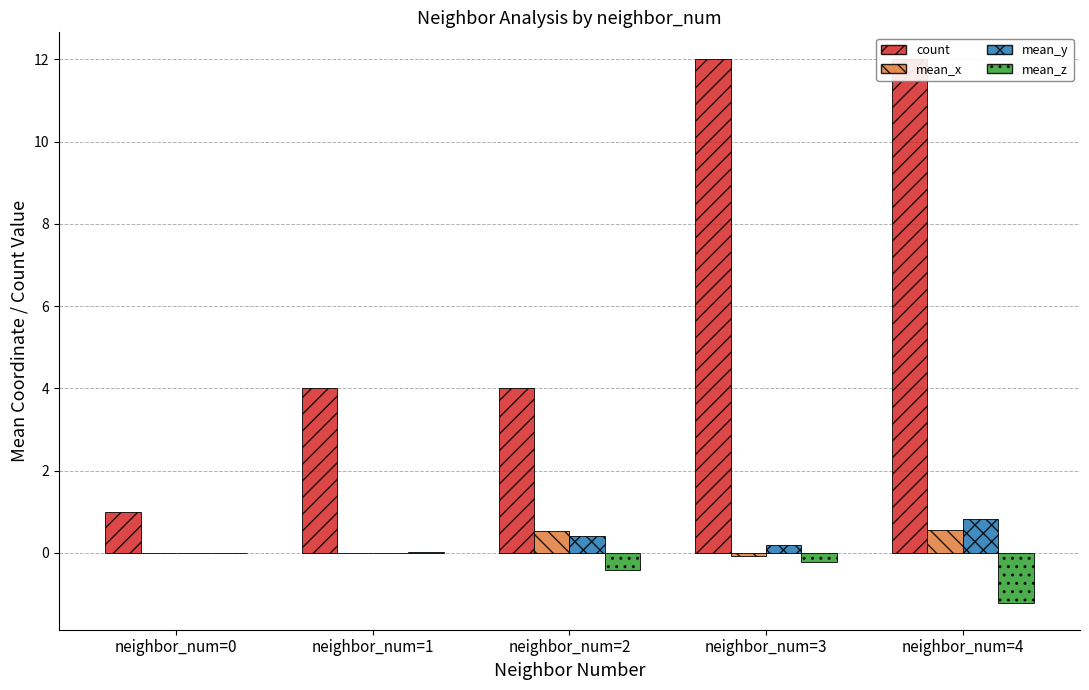

Does the chart contain any negative values?

Yes